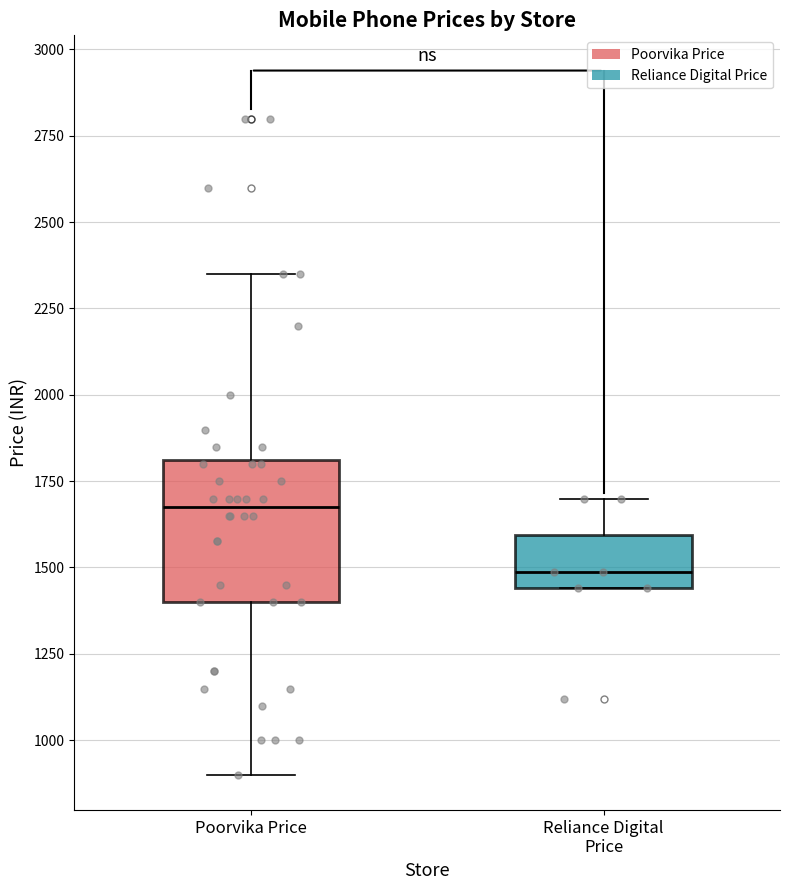

Where does the median line of the box for Poorvika Price sit on the y-axis? The values are not printed on the chart, so give them approximately, as read against the axis.

1650